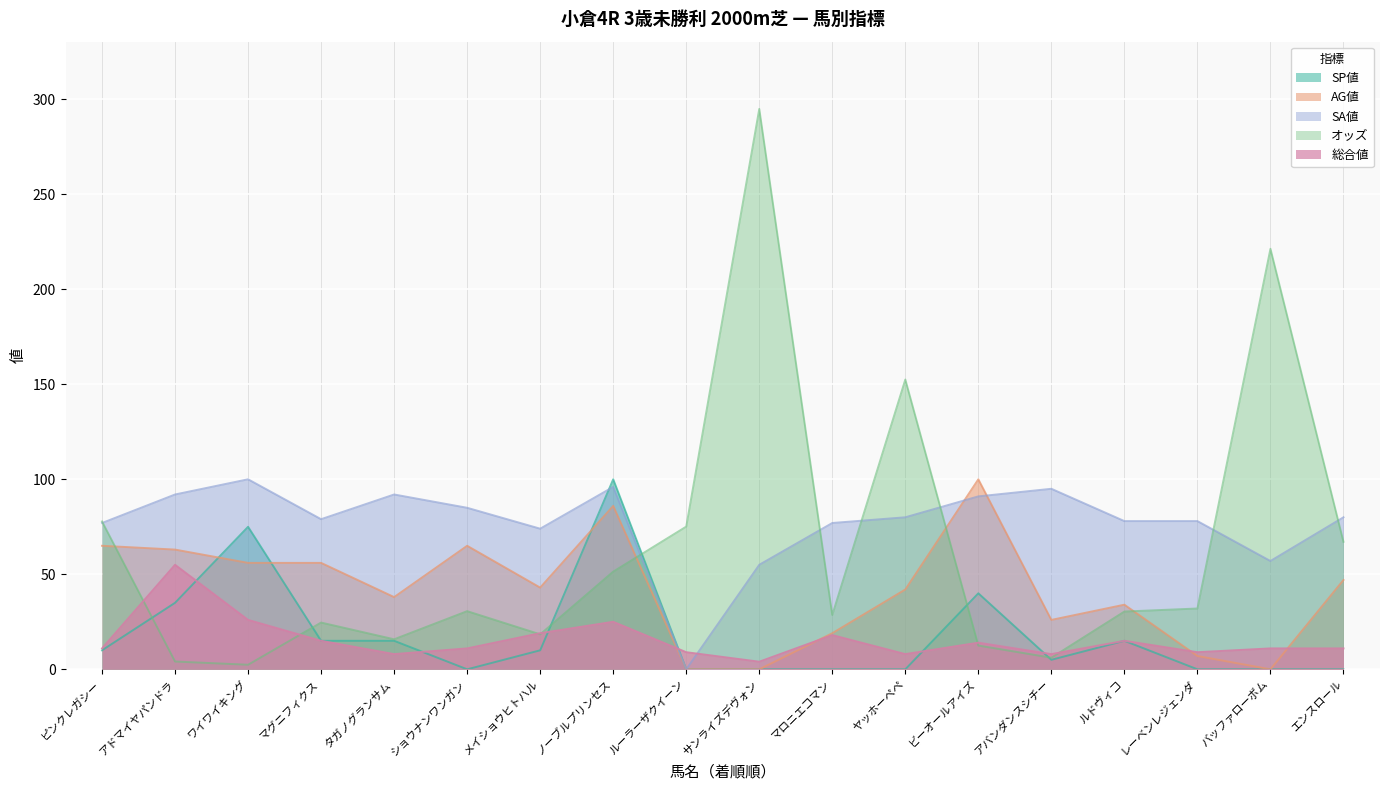

The value of オッズ at ヤッホーペペ is 241.4. True or false?

False